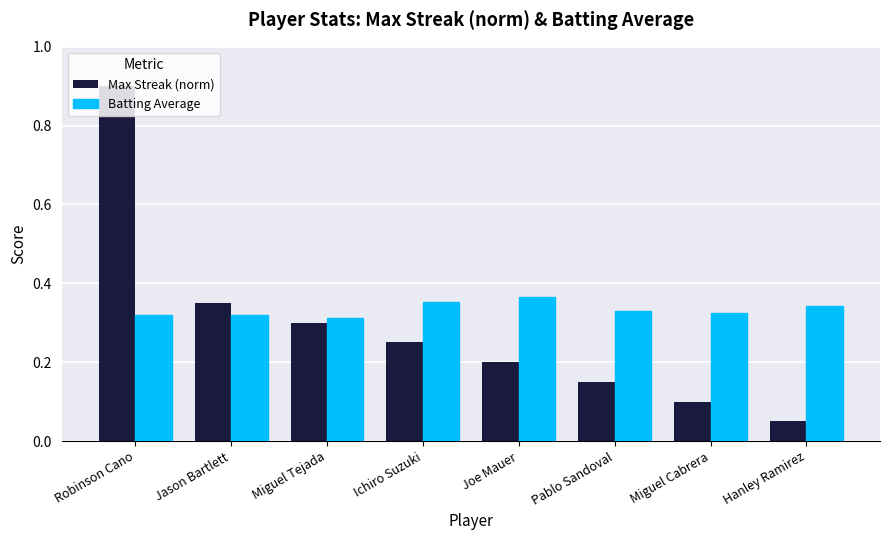

At which category is the sum across all series the highest?

Robinson Cano